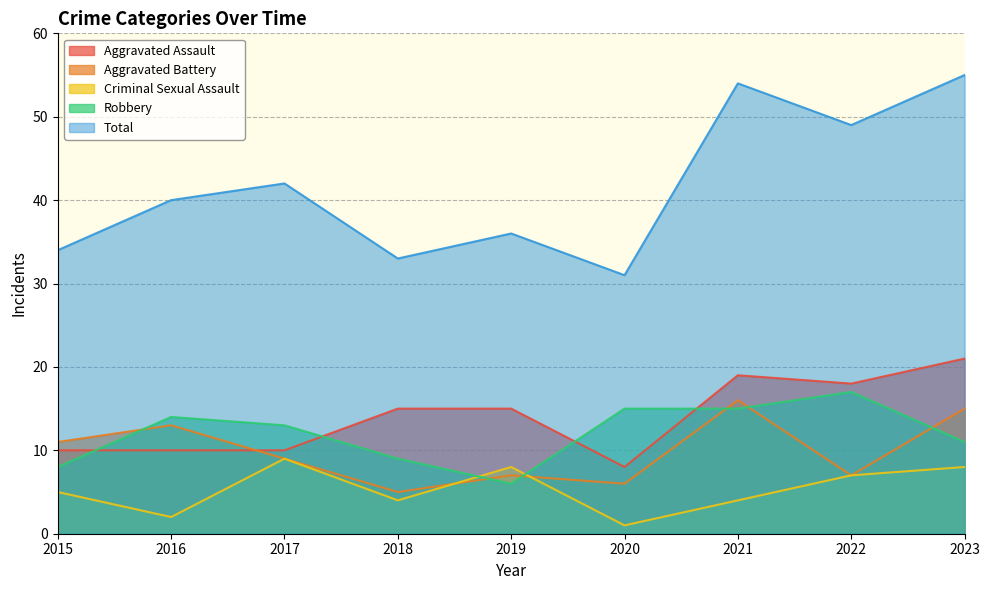

What is the value of the Aggravated Battery point at the 5th from the left?

7